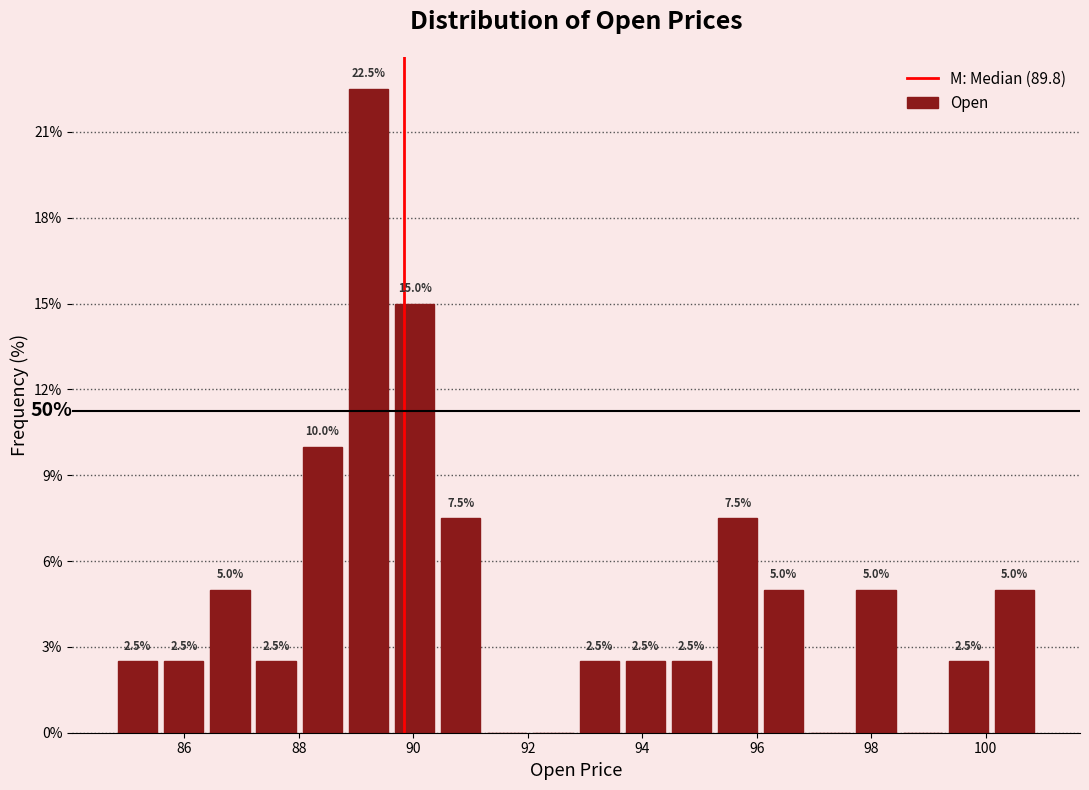

Over which range of the x-axis is the bar tallest?

88.8 to 89.6